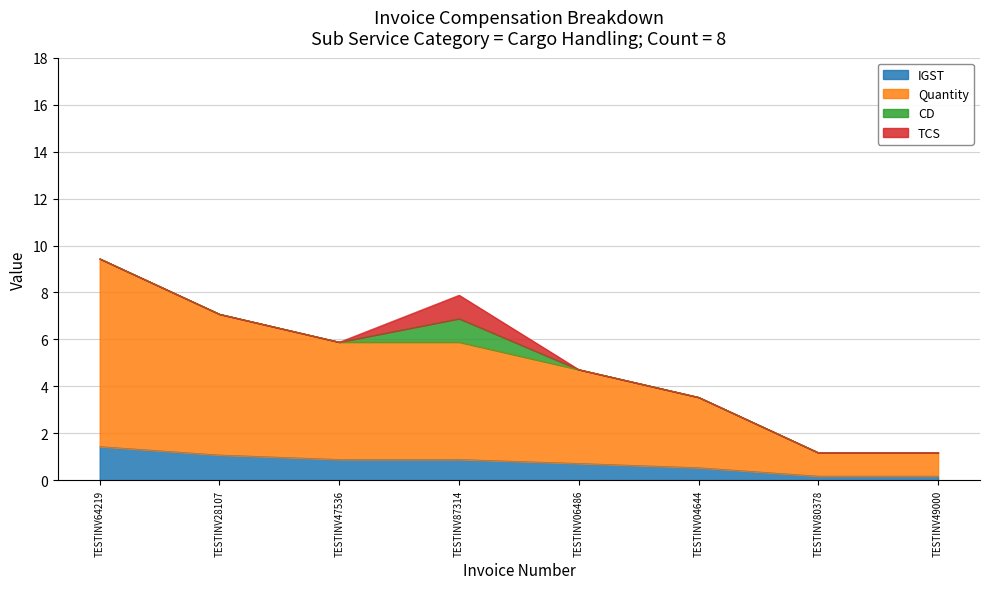

List the labels in order of Quantity value, smallest first.

TESTINV49000, TESTINV80378, TESTINV04644, TESTINV06486, TESTINV87314, TESTINV47536, TESTINV28107, TESTINV64219